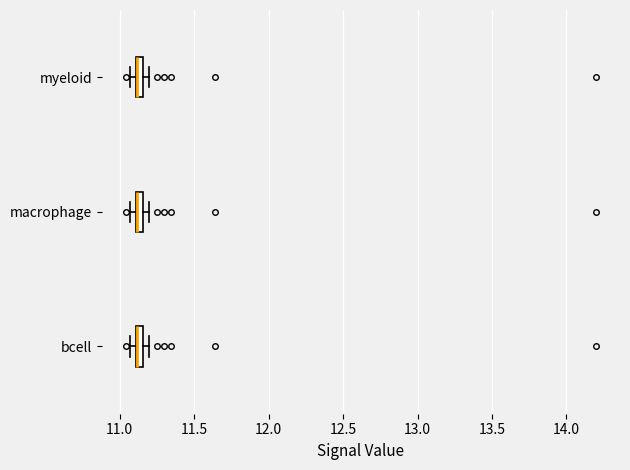

Where is the left edge of the box for myeloid on the x-axis? The values are not printed on the chart, so give them approximately, as read against the axis.

11.10